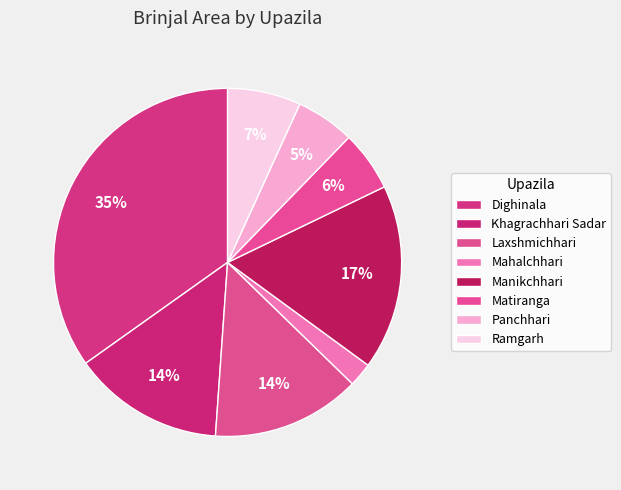

What is the largest slice in the pie chart?

Dighinala